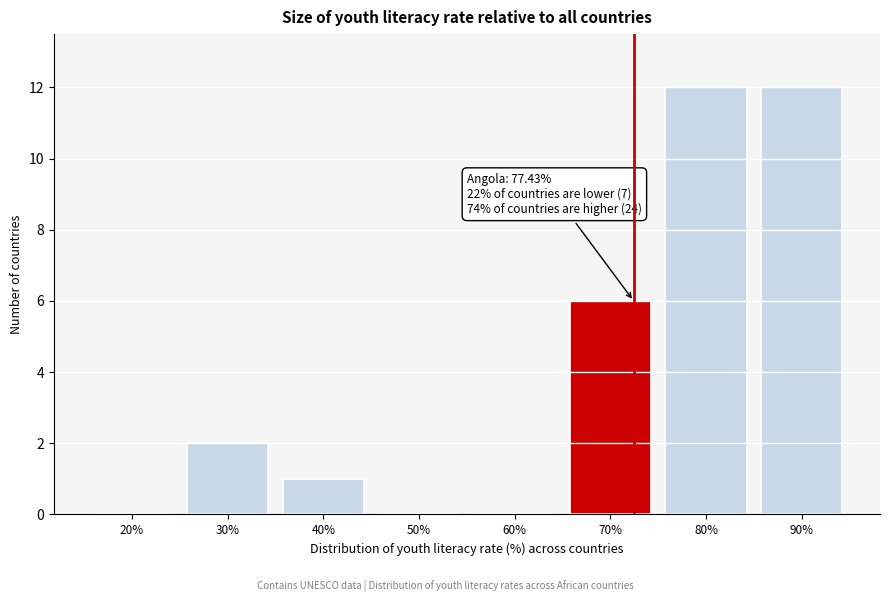

Reading left to right, list all the values displayed in this chart.

20%=0	30%=2	40%=1	50%=0	60%=0	70%=6	80%=12	90%=12